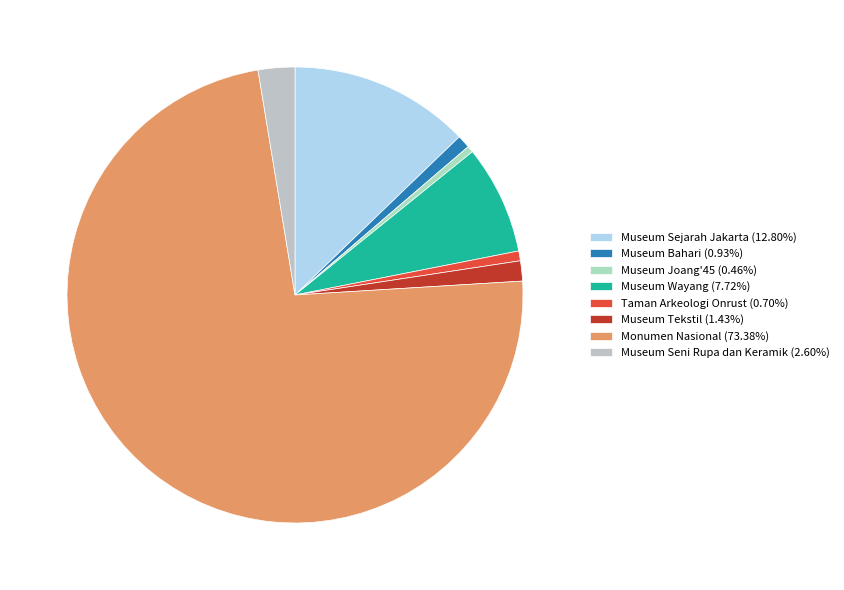

Which slice is the largest?

Monumen Nasional